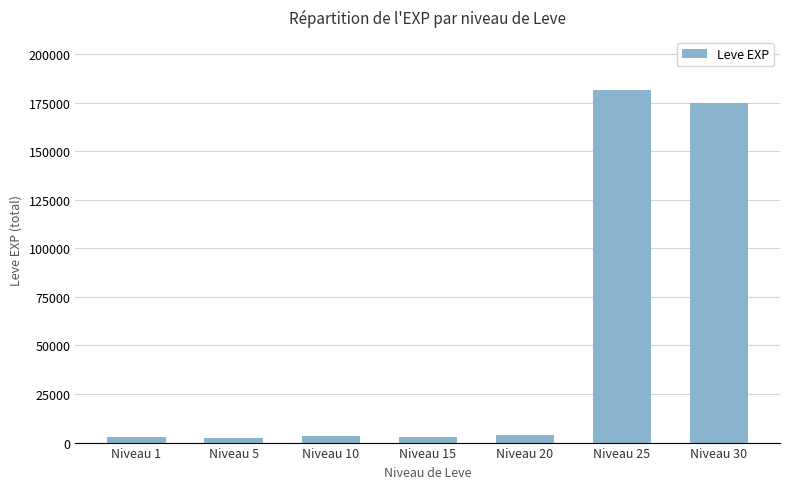

How many bars are there in total?

7